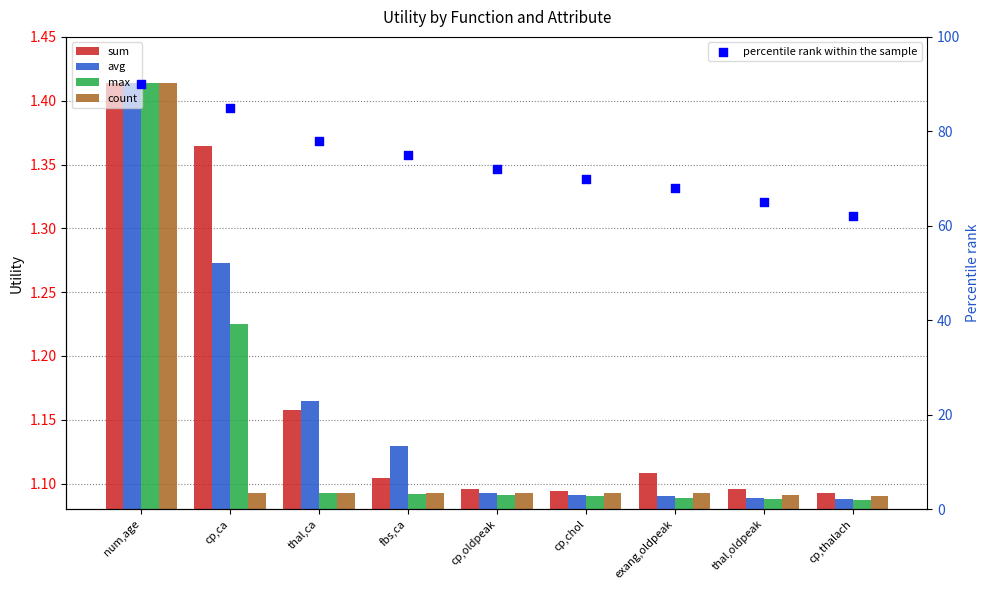

What are all the series names shown in the legend?

sum, avg, max, count, percentile rank within the sample